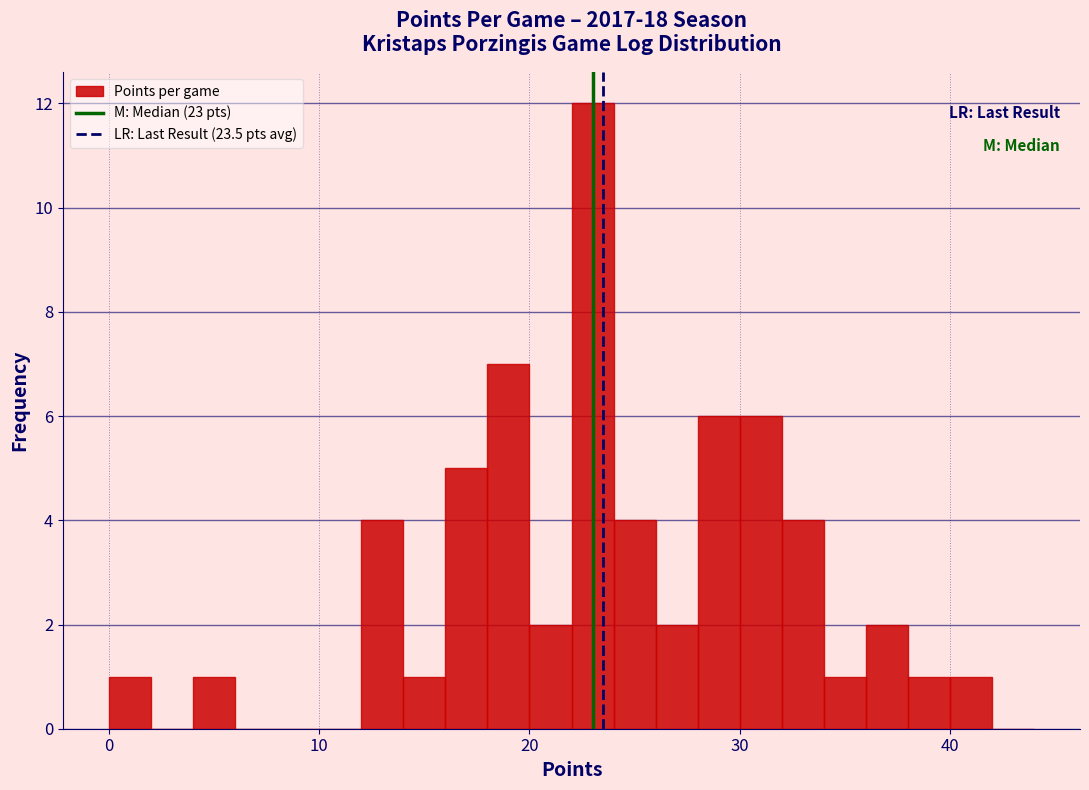

Read against the x-axis, roughly where is the centre of the tallest bar?

23